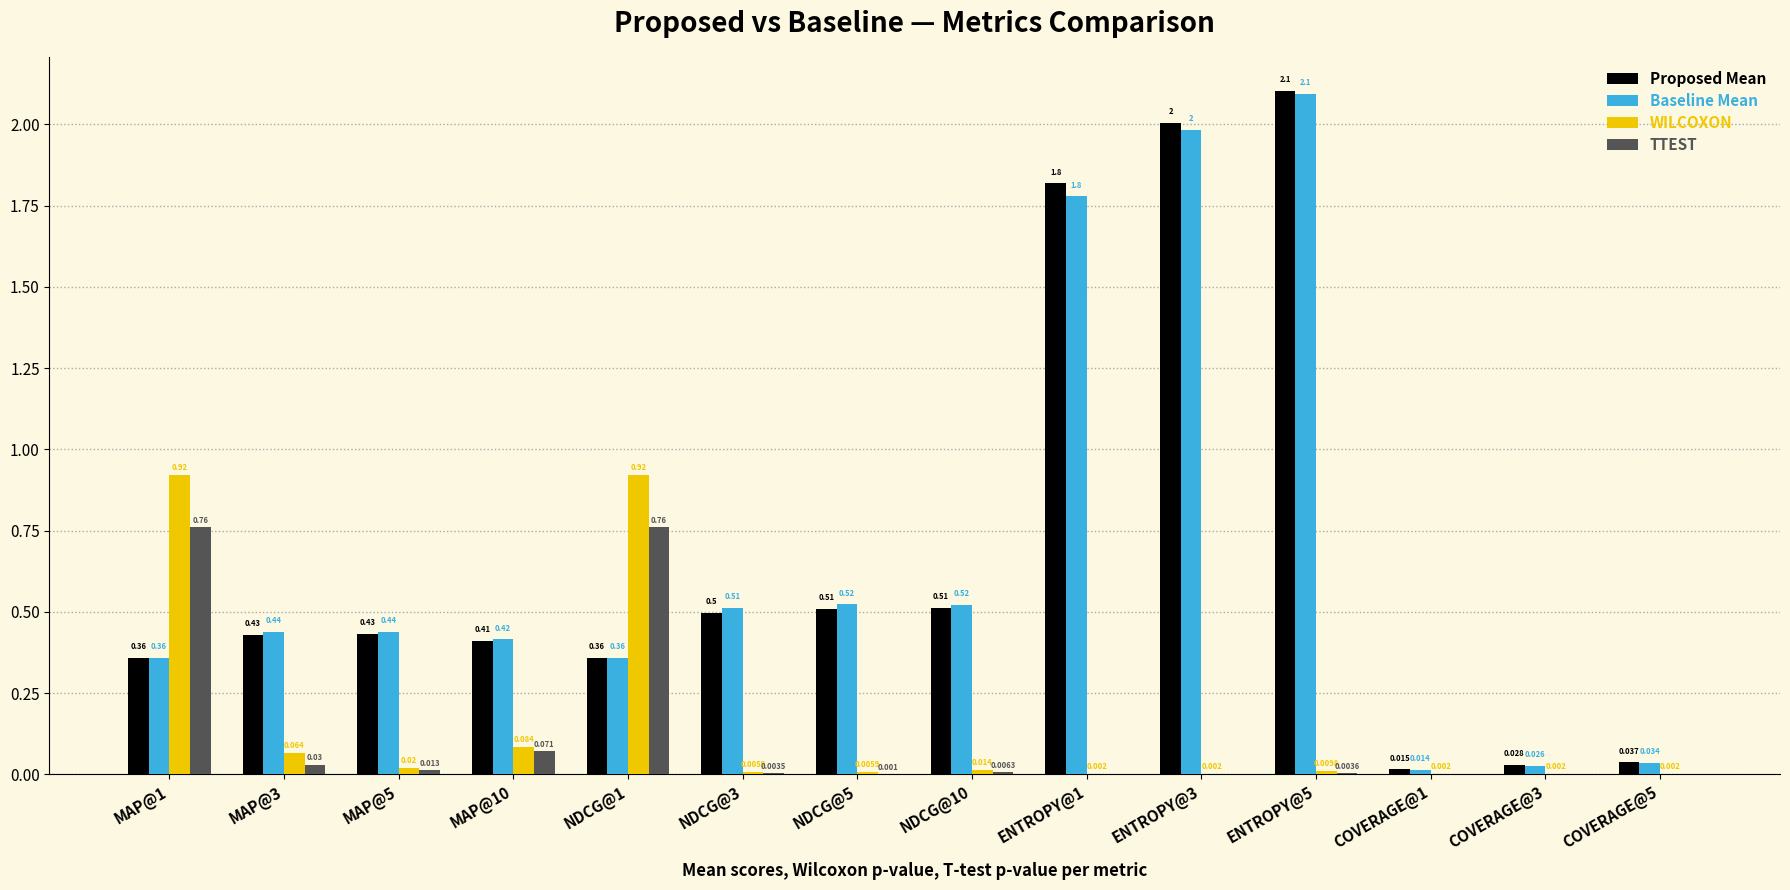

Reading left to right, list all the values displayed in this chart.

Proposed Mean: MAP@1=0.4	MAP@3=0.4	MAP@5=0.4	MAP@10=0.4	NDCG@1=0.4	NDCG@3=0.5	NDCG@5=0.5	NDCG@10=0.5	ENTROPY@1=1.8	ENTROPY@3=2.0	ENTROPY@5=2.1	COVERAGE@1=0.0	COVERAGE@3=0.0	COVERAGE@5=0.0
Baseline Mean: MAP@1=0.4	MAP@3=0.4	MAP@5=0.4	MAP@10=0.4	NDCG@1=0.4	NDCG@3=0.5	NDCG@5=0.5	NDCG@10=0.5	ENTROPY@1=1.8	ENTROPY@3=2.0	ENTROPY@5=2.1	COVERAGE@1=0.0	COVERAGE@3=0.0	COVERAGE@5=0.0
WILCOXON: MAP@1=0.9	MAP@3=0.1	MAP@5=0.0	MAP@10=0.1	NDCG@1=0.9	NDCG@3=0.0	NDCG@5=0.0	NDCG@10=0.0	ENTROPY@1=0.0	ENTROPY@3=0.0	ENTROPY@5=0.0	COVERAGE@1=0.0	COVERAGE@3=0.0	COVERAGE@5=0.0
TTEST: MAP@1=0.8	MAP@3=0.0	MAP@5=0.0	MAP@10=0.1	NDCG@1=0.8	NDCG@3=0.0	NDCG@5=0.0	NDCG@10=0.0	ENTROPY@1=0.0	ENTROPY@3=0.0	ENTROPY@5=0.0	COVERAGE@1=0.0	COVERAGE@3=0.0	COVERAGE@5=0.0